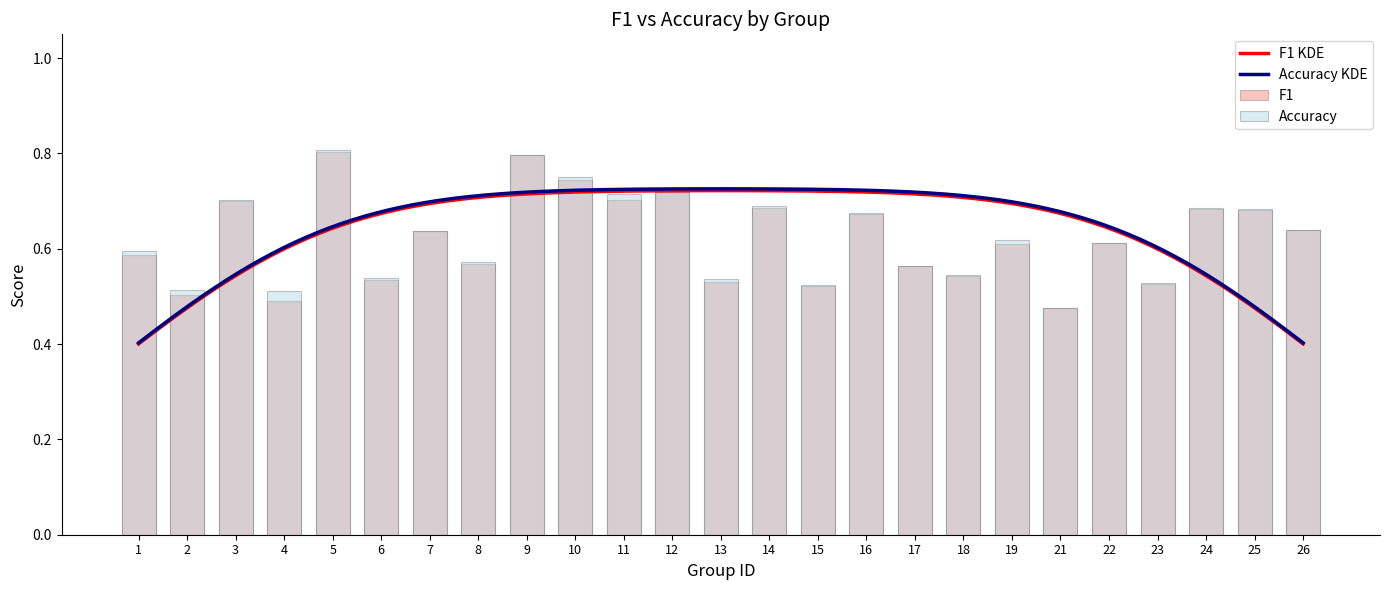

Are the bars horizontal?

No